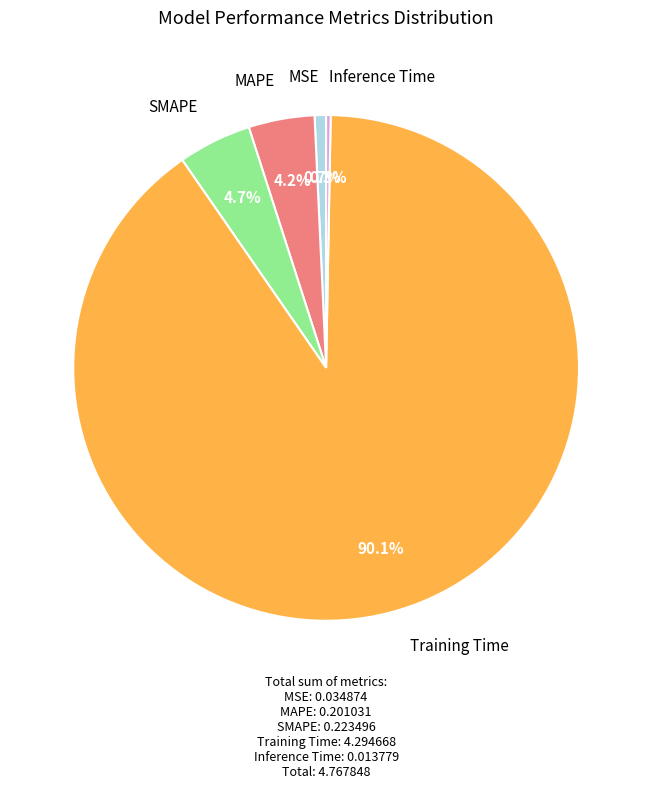

Combined, what portion of the pie is SMAPE and MAPE?

8.9%